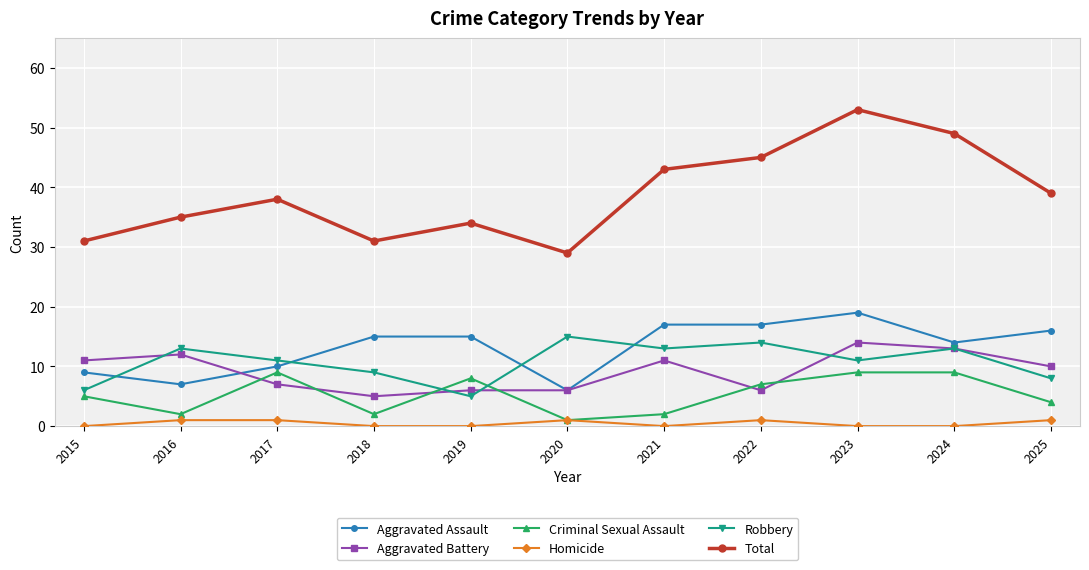

True or false: Aggravated Assault and Total intersect in this chart.

False